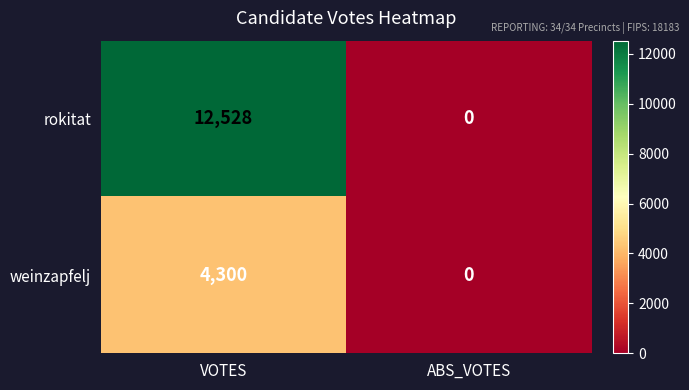

What is the spread (max minus min) of values at VOTES?

8228